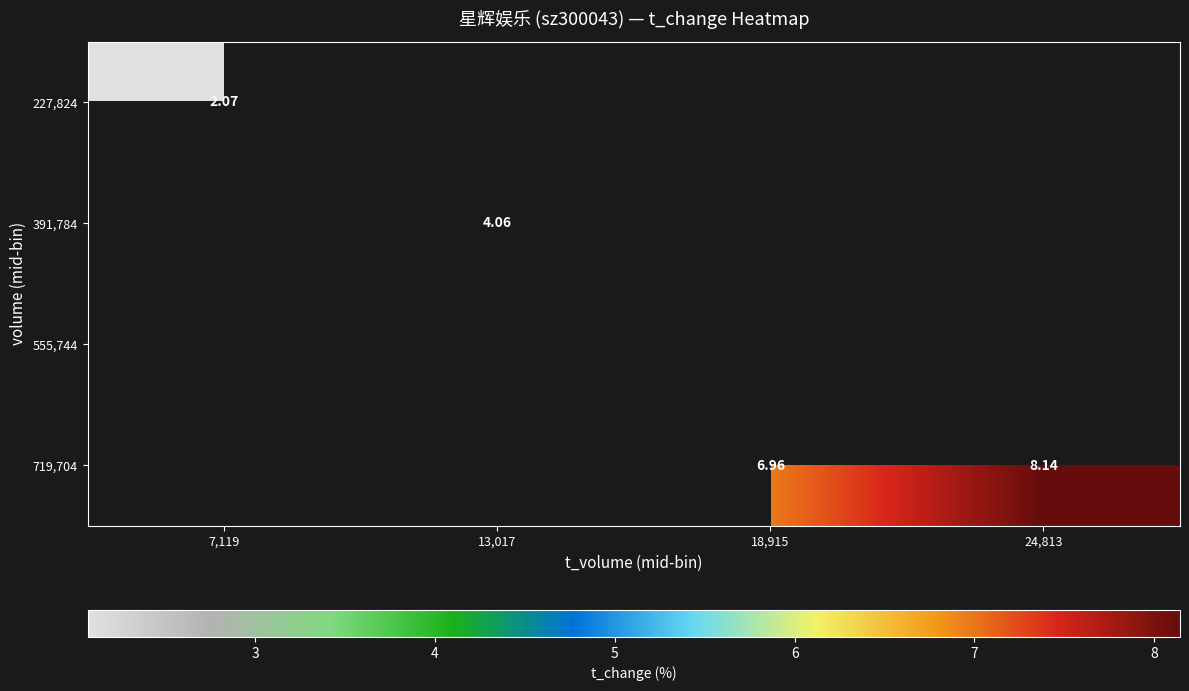

Rank the series by their average value, from highest to lowest.

227,824, 391,784, 555,744, 719,704